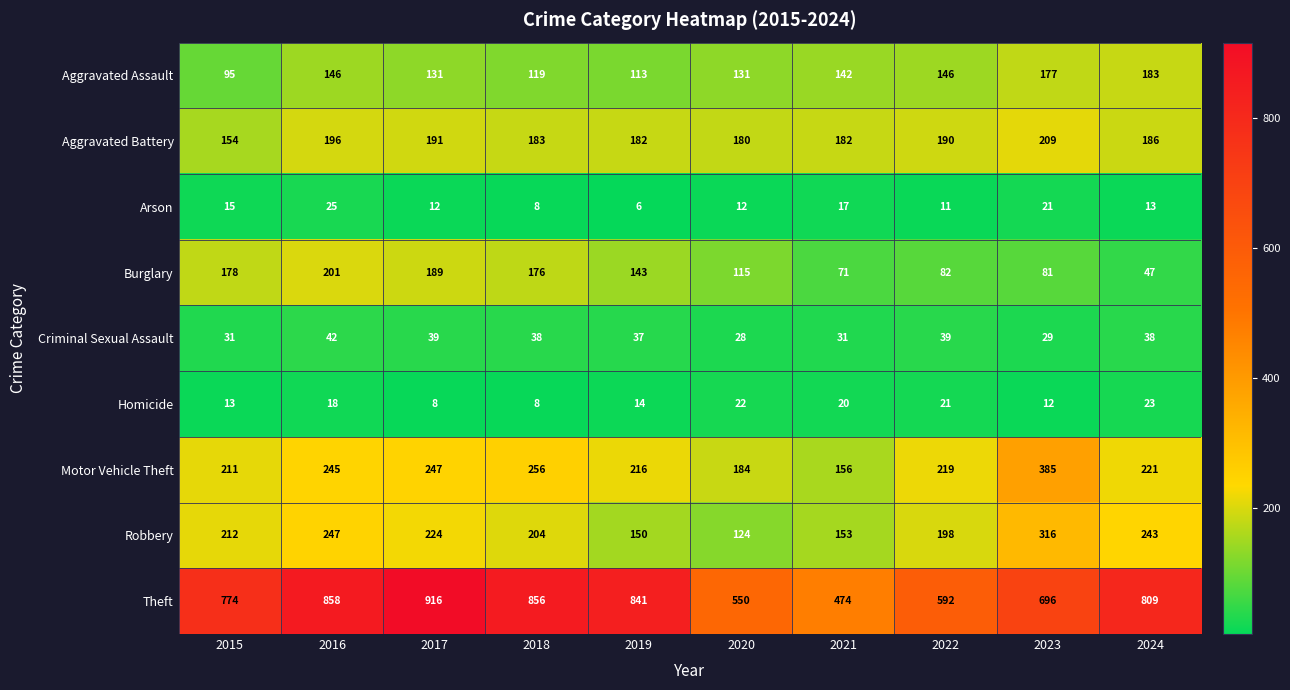

Is the value of Robbery at 2020 greater than the value of Theft at 2015?

No